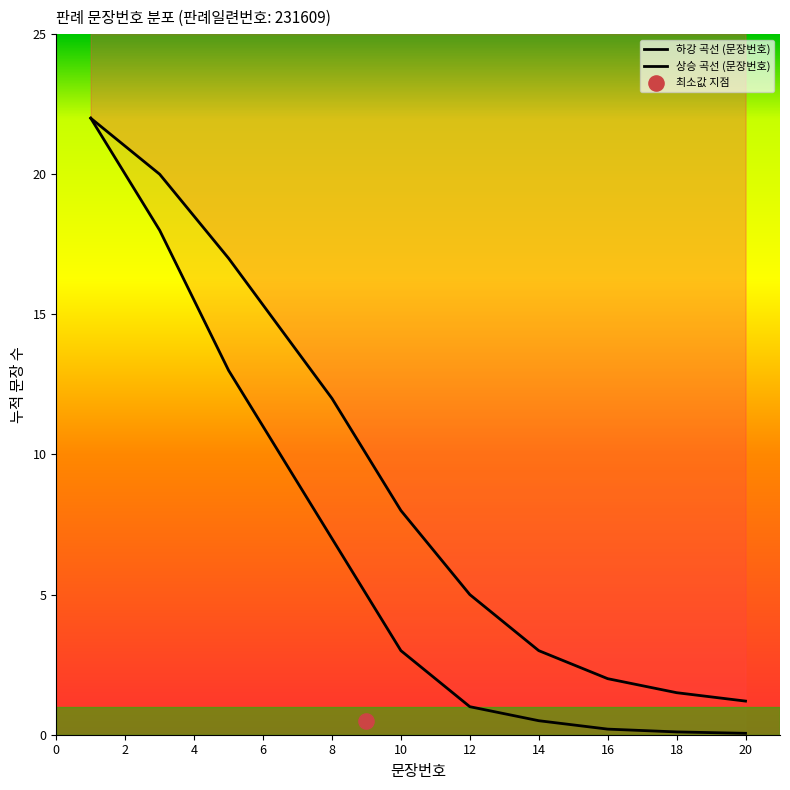

Which series has the largest total across all categories?

상승 곡선 (문장번호)